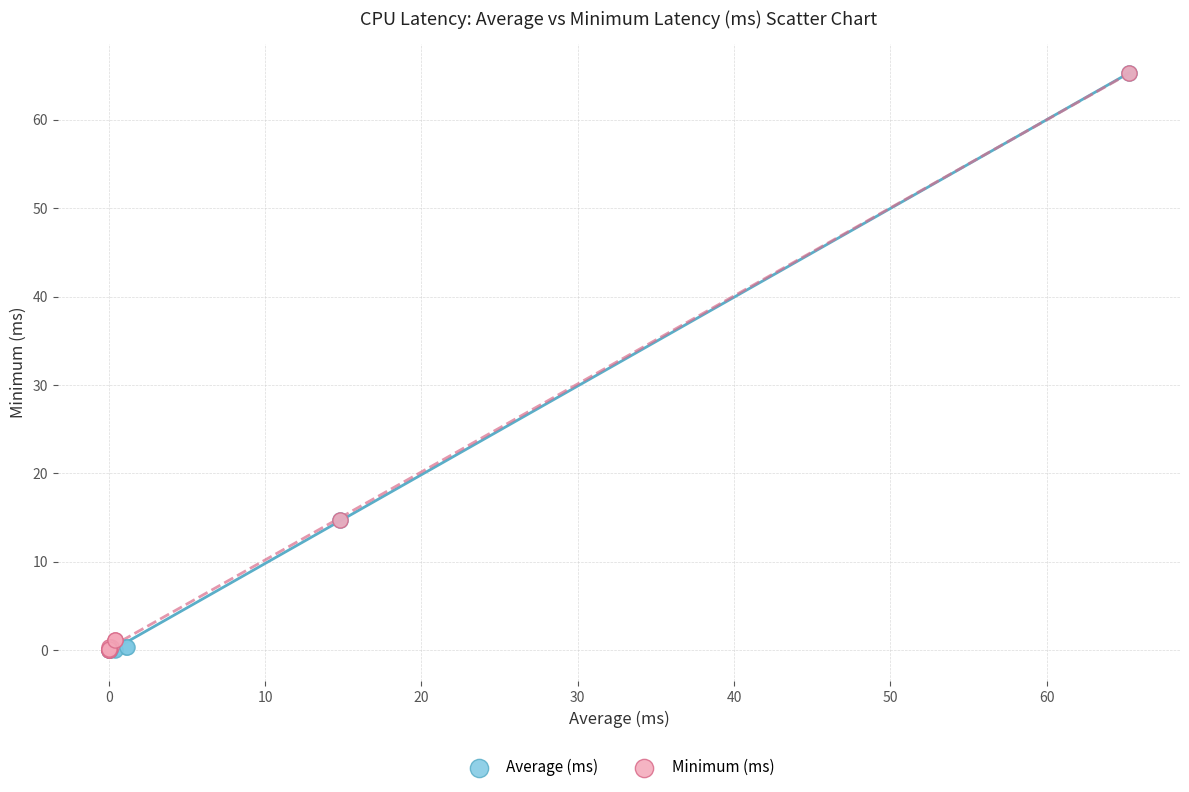

What are all the series names shown in the legend?

Average (ms), Minimum (ms)